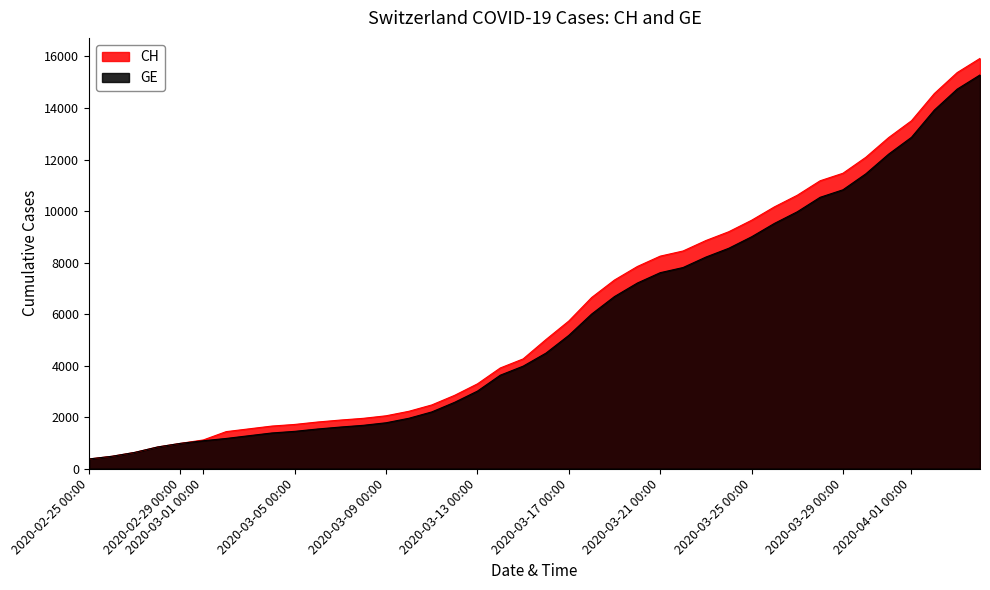

What is the spread (max minus min) of values at 2020-03-03?

266